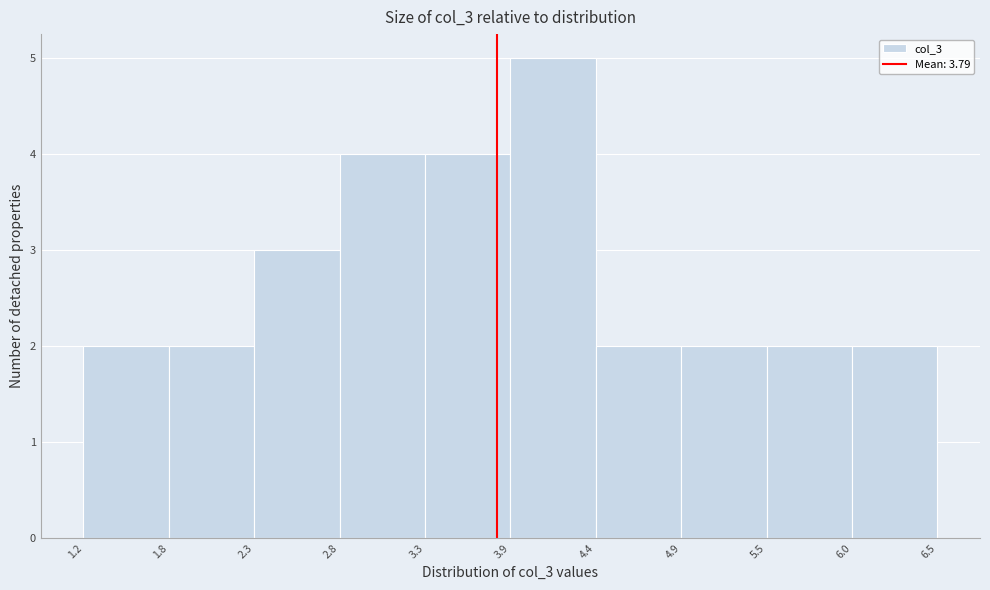

What is the height of the bar covering 6.0 to 6.5 on the x-axis? The values are not printed on the chart, so give them approximately, as read against the axis.

2